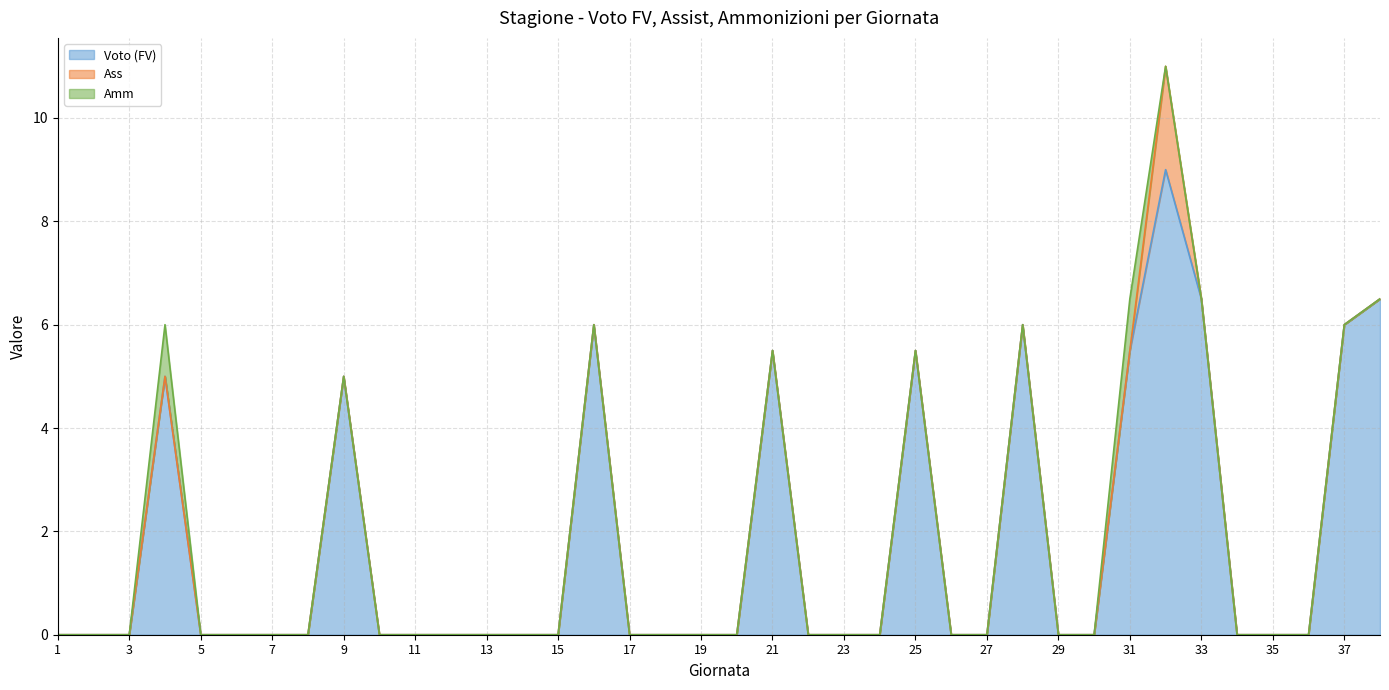

Reading left to right, what are all the values shown in this chart?

Voto (FV): 0.0	0.0	0.0	5.0	0.0	0.0	0.0	0.0	5.0	0.0	0.0	0.0	0.0	0.0	0.0	6.0	0.0	0.0	0.0	0.0	5.5	0.0	0.0	0.0	5.5	0.0	0.0	6.0	0.0	0.0	5.5	9.0	6.5	0.0	0.0	0.0	6.0	6.5
Ass: 0.0	0.0	0.0	0.0	0.0	0.0	0.0	0.0	0.0	0.0	0.0	0.0	0.0	0.0	0.0	0.0	0.0	0.0	0.0	0.0	0.0	0.0	0.0	0.0	0.0	0.0	0.0	0.0	0.0	0.0	0.0	2.0	0.0	0.0	0.0	0.0	0.0	0.0
Amm: 0.0	0.0	0.0	1.0	0.0	0.0	0.0	0.0	0.0	0.0	0.0	0.0	0.0	0.0	0.0	0.0	0.0	0.0	0.0	0.0	0.0	0.0	0.0	0.0	0.0	0.0	0.0	0.0	0.0	0.0	1.0	0.0	0.0	0.0	0.0	0.0	0.0	0.0